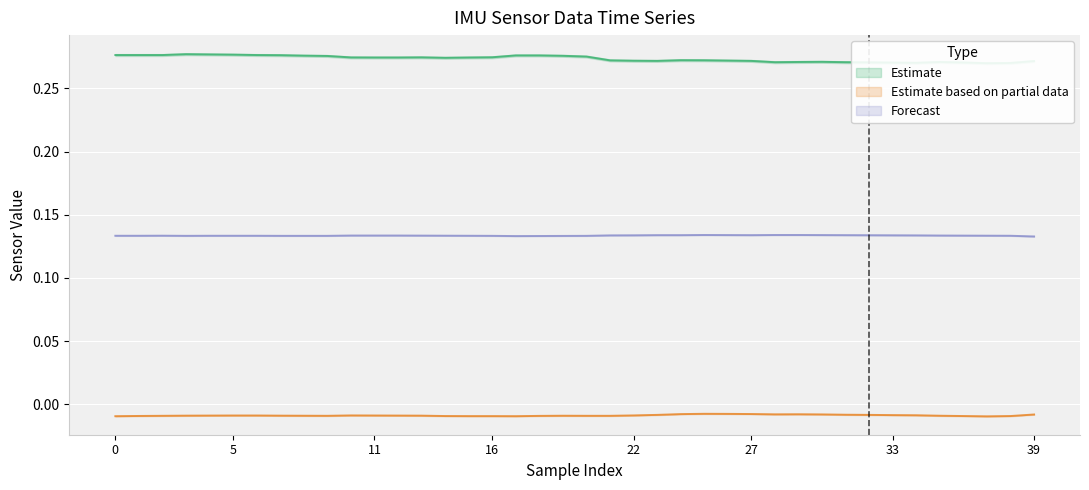

What is the label of the 19th point from the right?

21